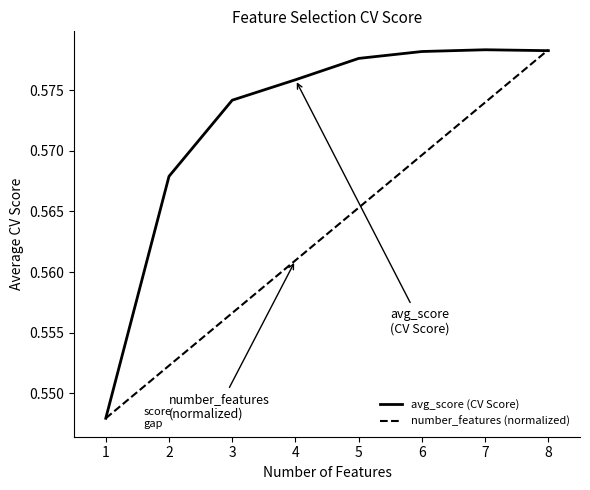

Is the value of number_features (normalized) at 3 greater than the value of avg_score (CV Score) at 8?

No